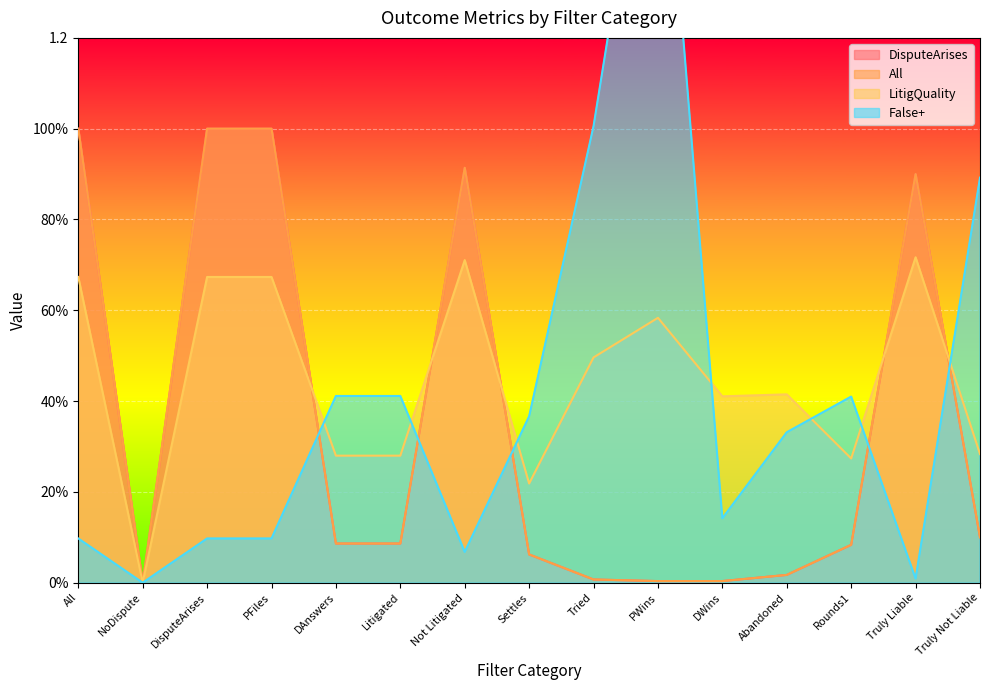

Does the chart display data point markers on the line(s)?

No